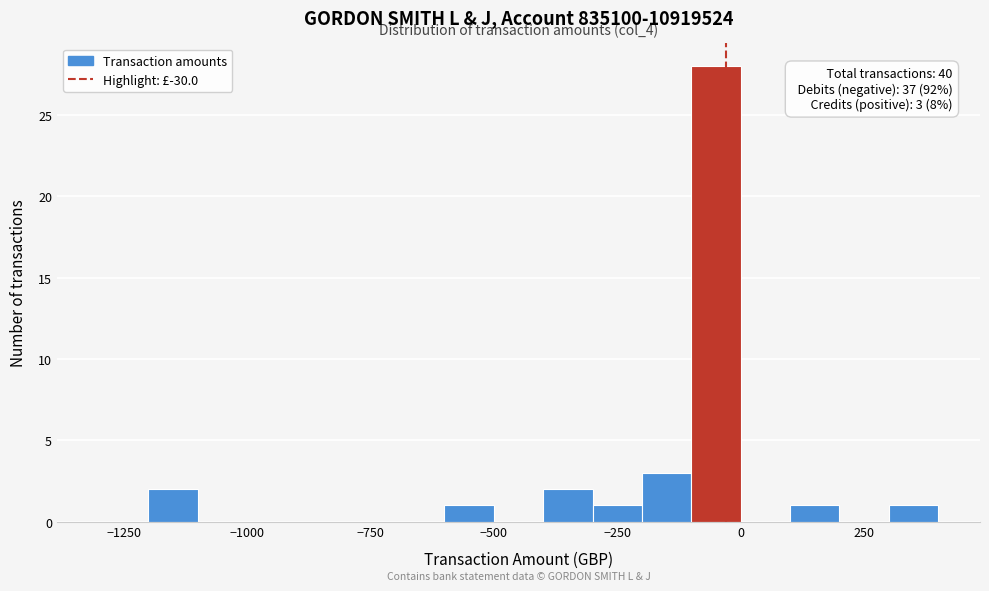

Read against the x-axis, roughly where is the centre of the tallest bar?

-50